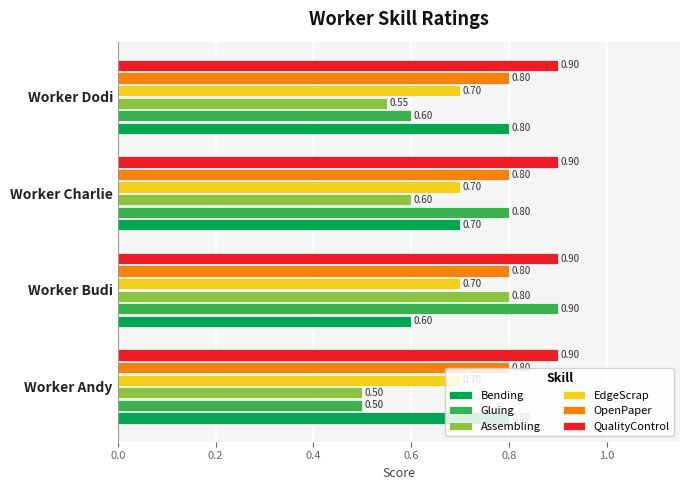

Which series changed the most between Worker Budi and Worker Charlie?

Assembling